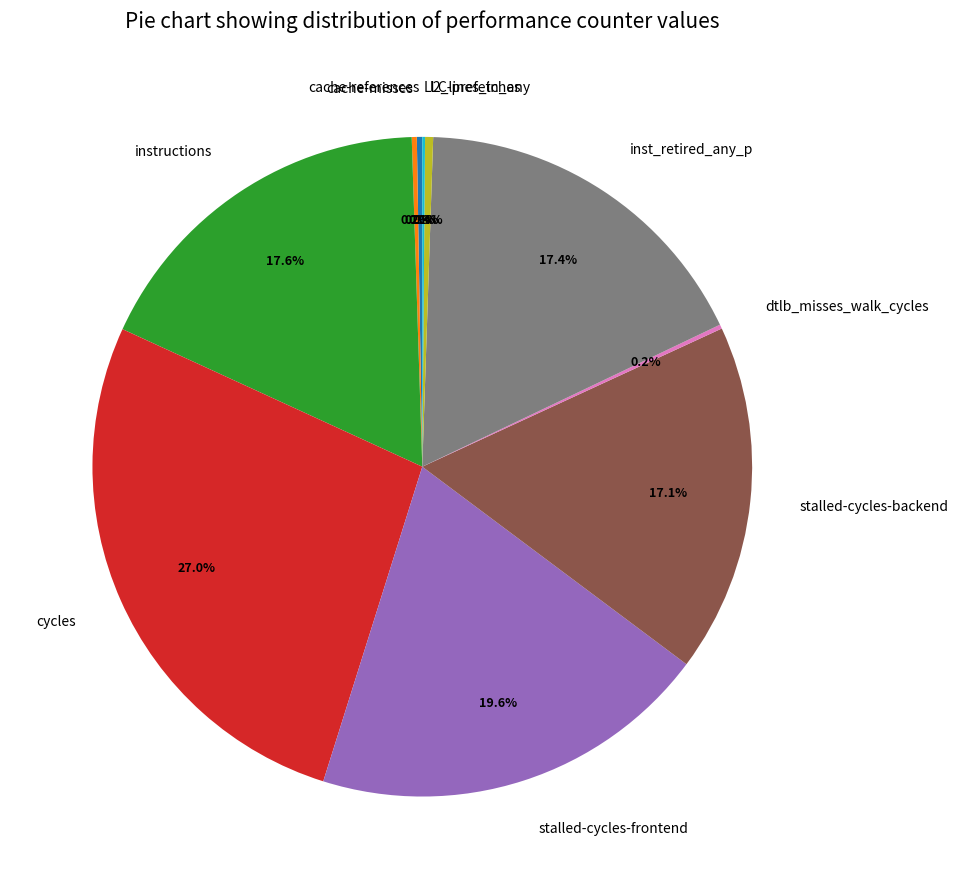

Do instructions and cycles together represent more than half of the pie?

No